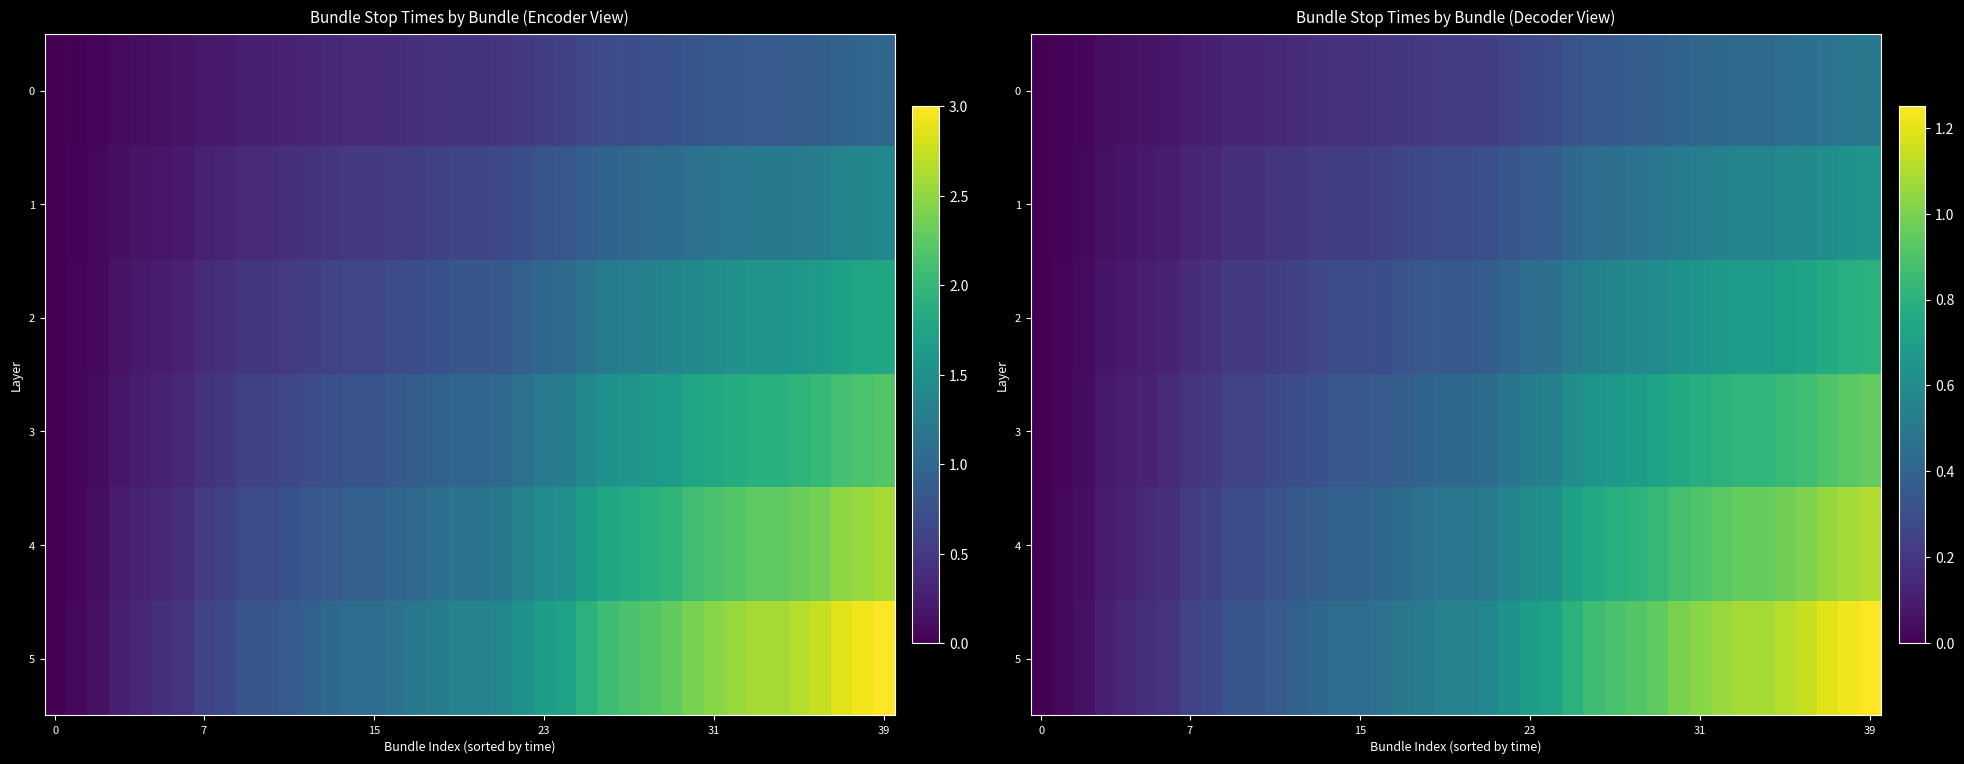

The 4 series shows 0.7 at 0. True or false?

False